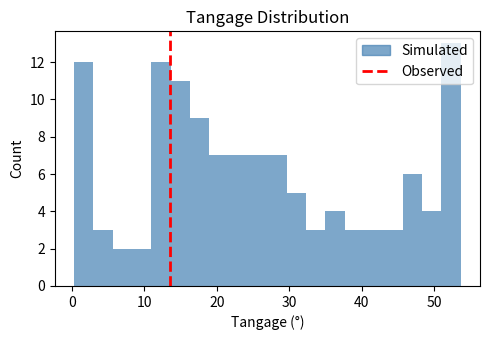

Read against the x-axis, roughly where is the centre of the tallest bar?

52